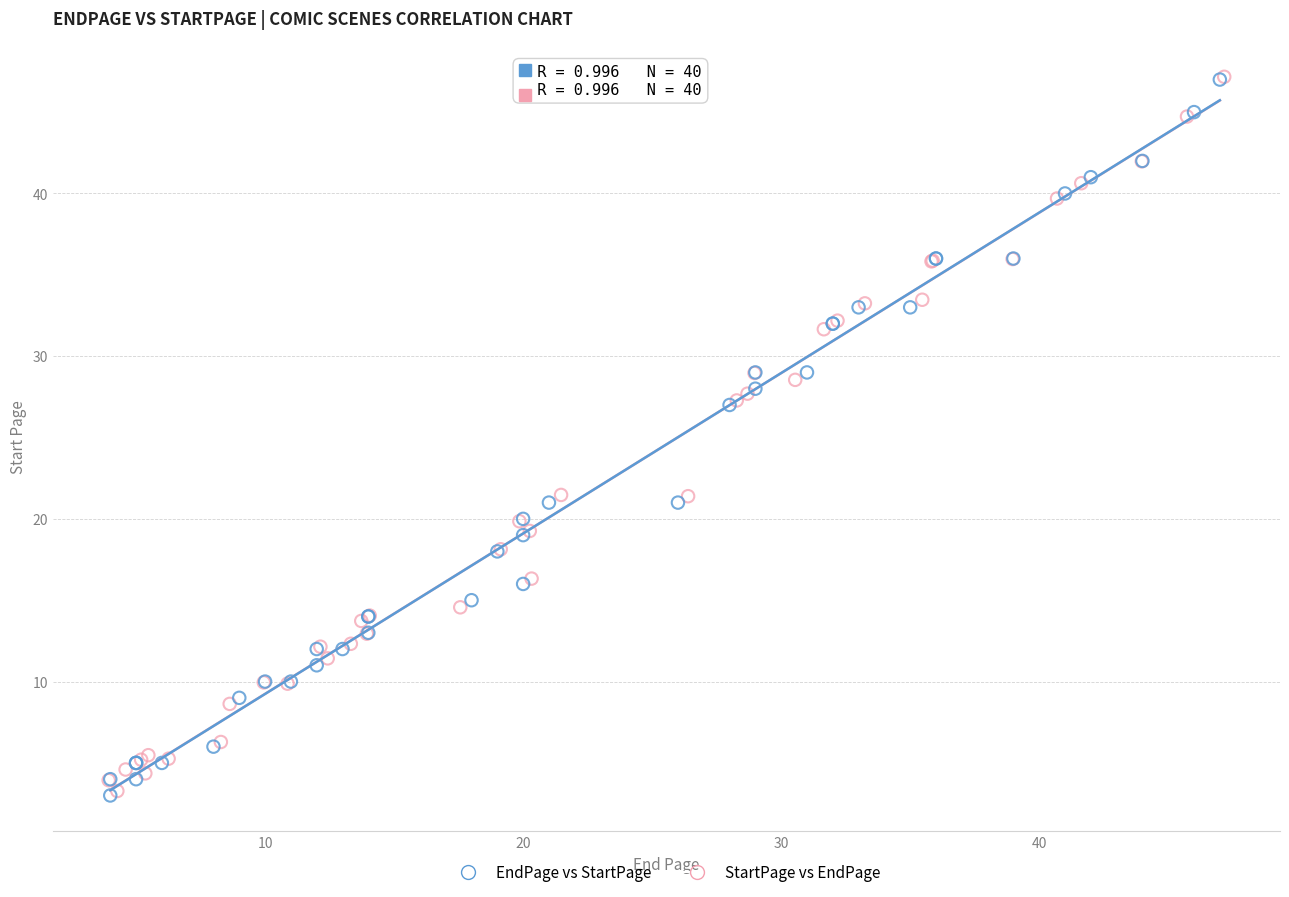

What are all the series names shown in the legend?

EndPage vs StartPage, StartPage vs EndPage